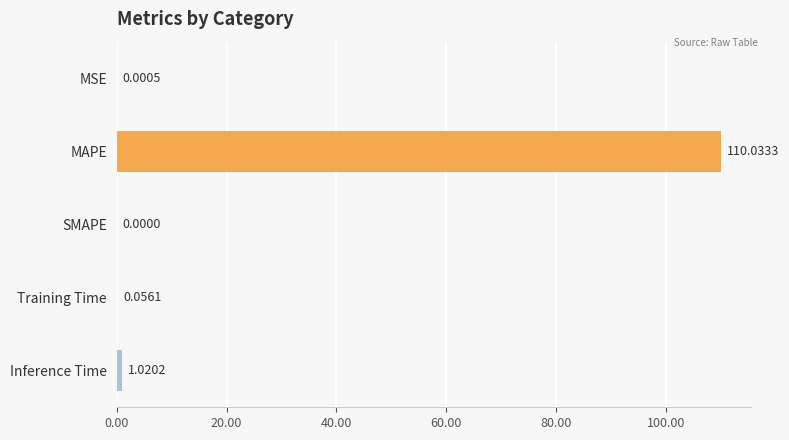

Where is the data nearest to the value 55?

Inference Time